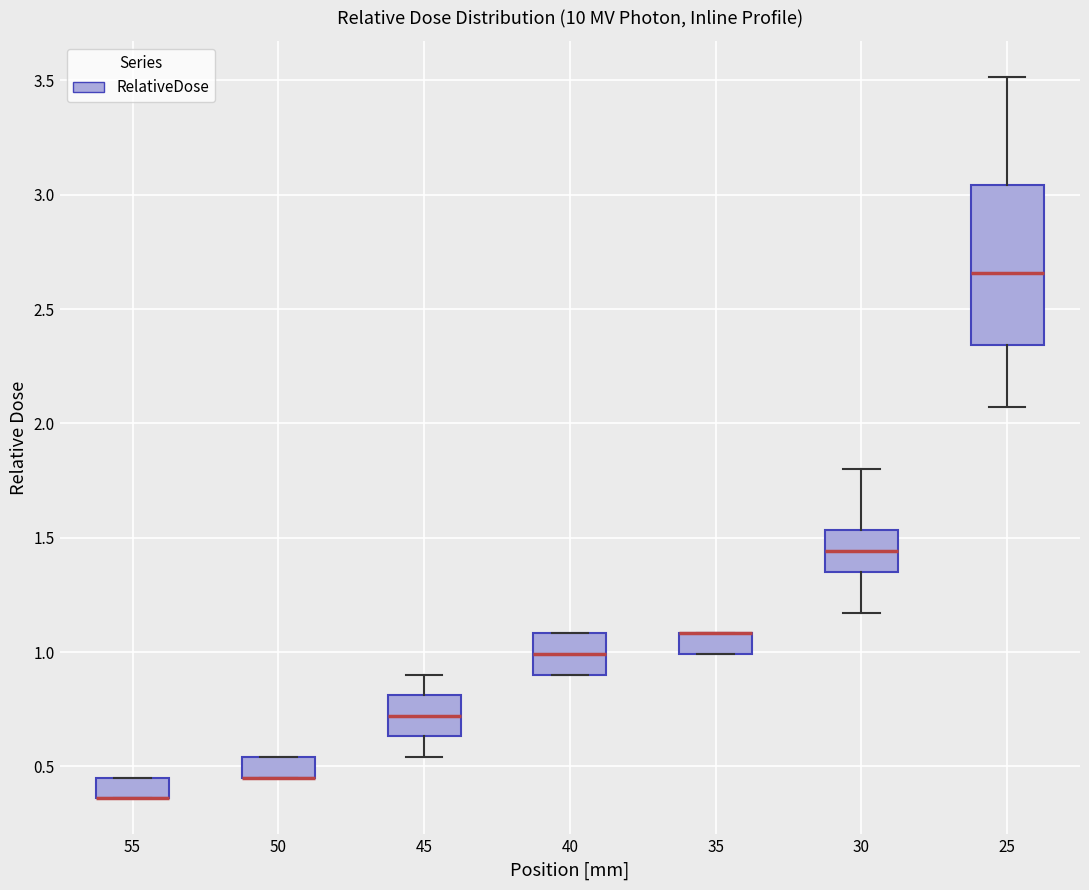

Reading left to right, read every box against the y-axis: the position of its median line, the range the box covers, and the ends of its whiskers. The values are not printed on the chart, so give them approximately, as read against the axis.

55: median 0.35 (drawn on the box's lower edge), box 0.35 to 0.45, whiskers 0.35 to 0.45
50: median 0.45 (drawn on the box's lower edge), box 0.45 to 0.55, whiskers 0.45 to 0.55
45: median 0.70, box 0.65 to 0.80, whiskers 0.55 to 0.90
40: median 1.00, box 0.90 to 1.10, whiskers 0.90 to 1.10
35: median 1.10 (drawn on the box's upper edge), box 1.00 to 1.10, whiskers 1.00 to 1.10
30: median 1.45, box 1.35 to 1.55, whiskers 1.15 to 1.80
25: median 2.65, box 2.35 to 3.05, whiskers 2.05 to 3.50